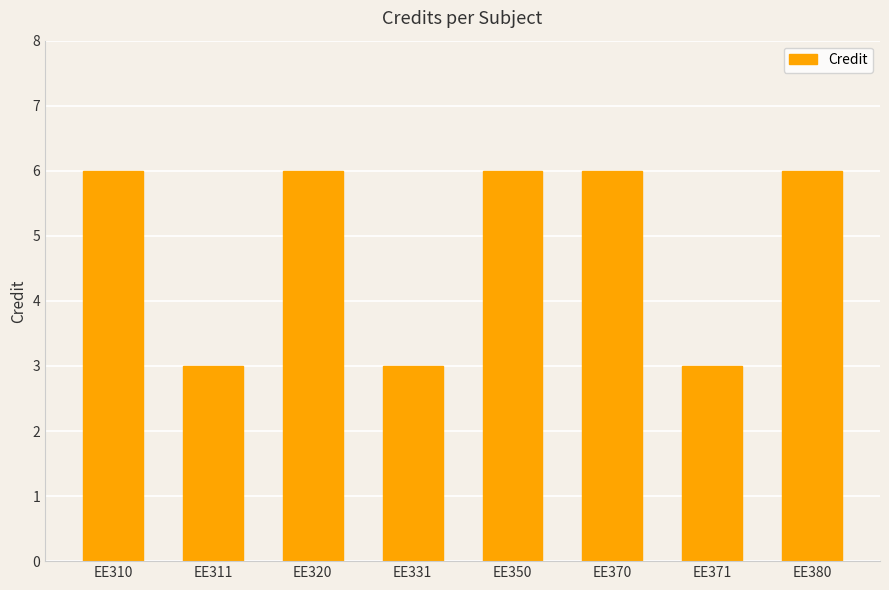

The chart shows a value of 3 at EE331. True or false?

True